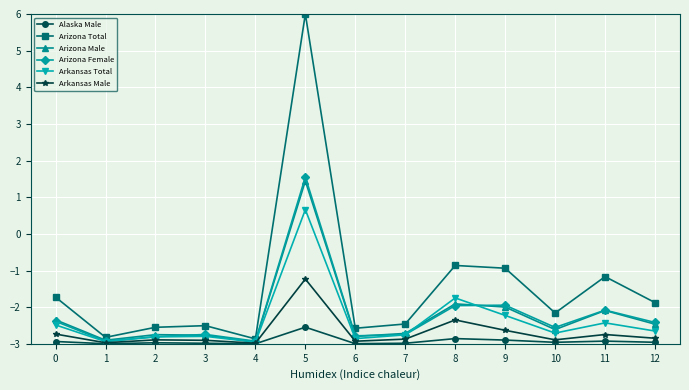

How many interior local valleys does the Arizona Total series have?

4